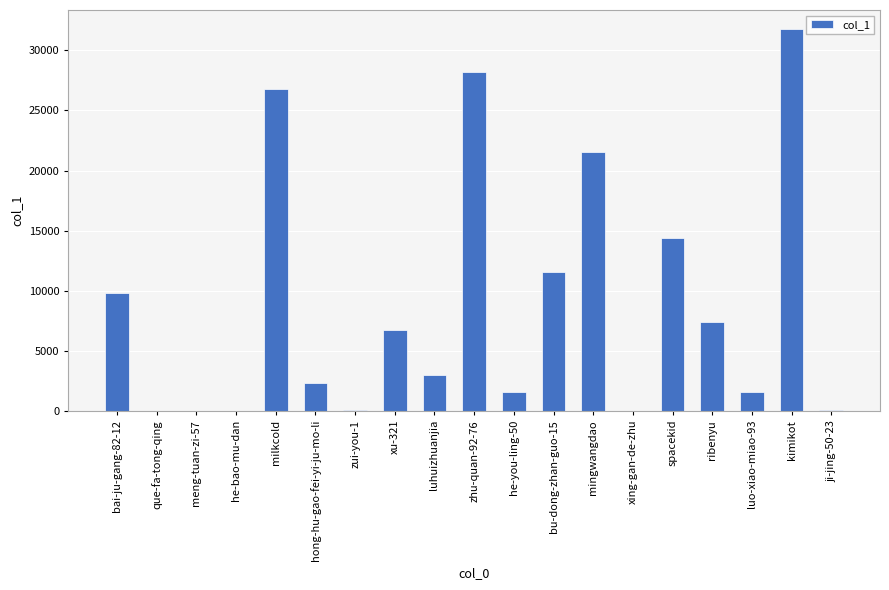

What is the sum of all values?

166558